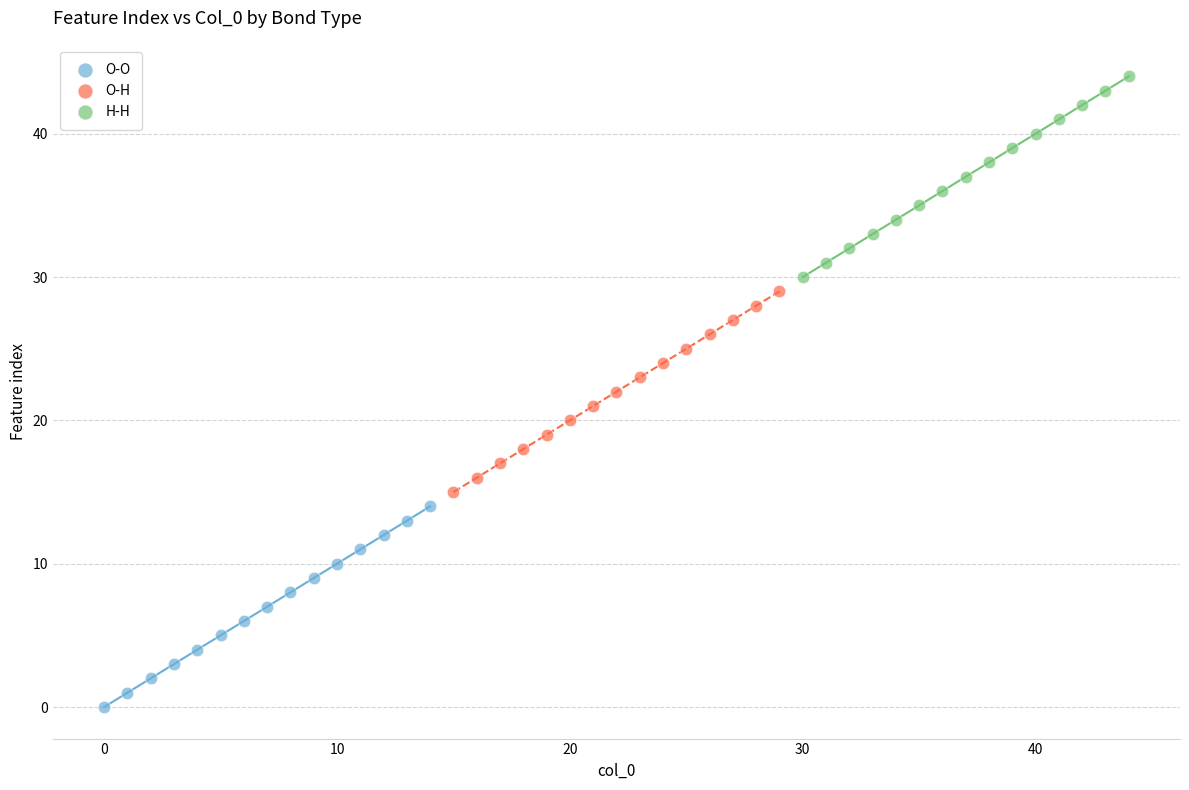

Which series reaches the minimum Y coordinate?

O-O